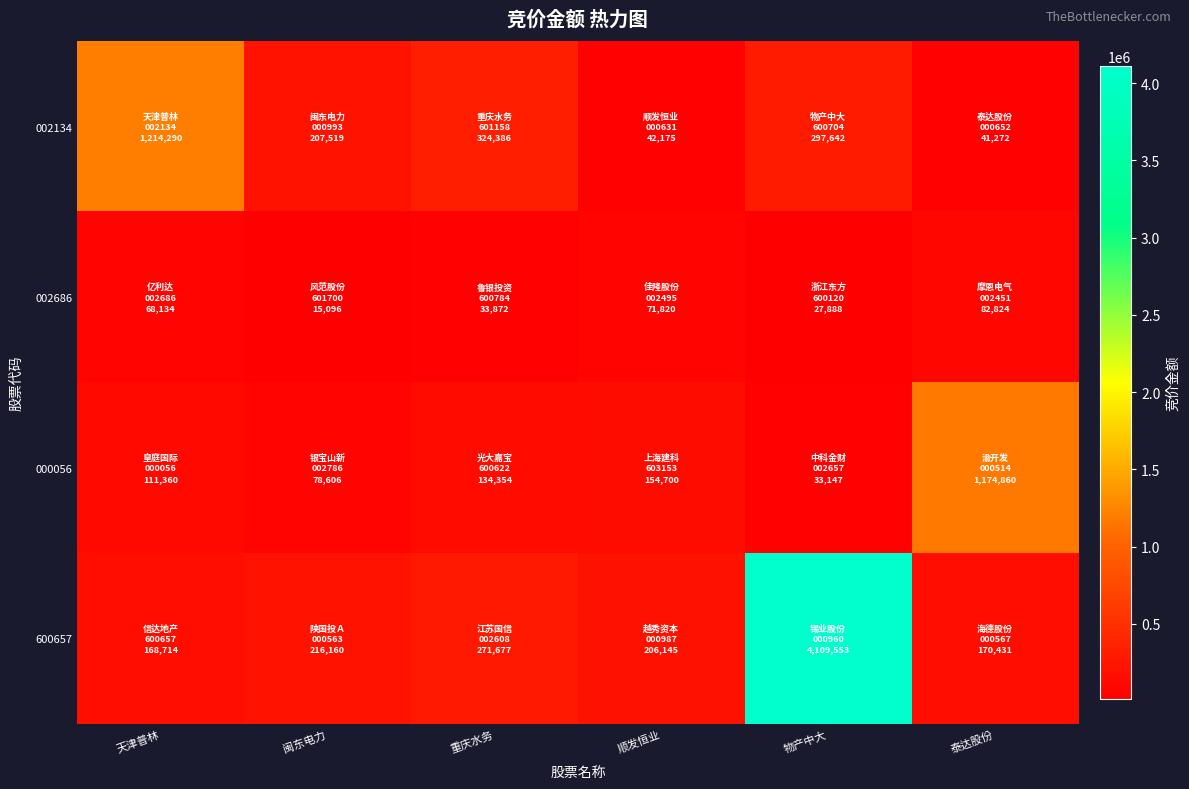

Which series has the largest total across all categories?

600657